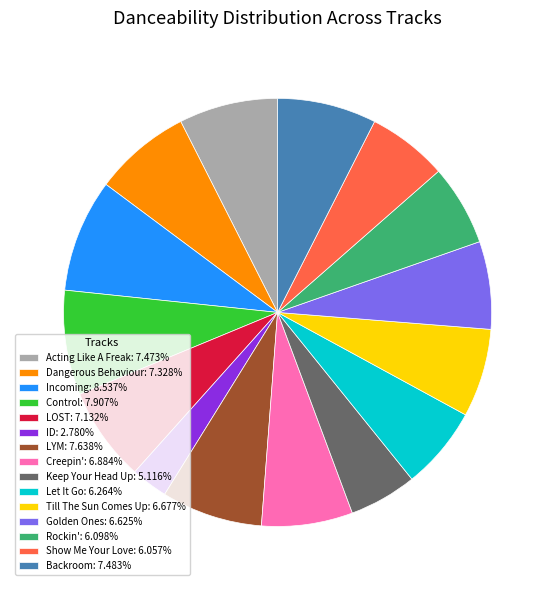

Which slice is the largest?

Incoming